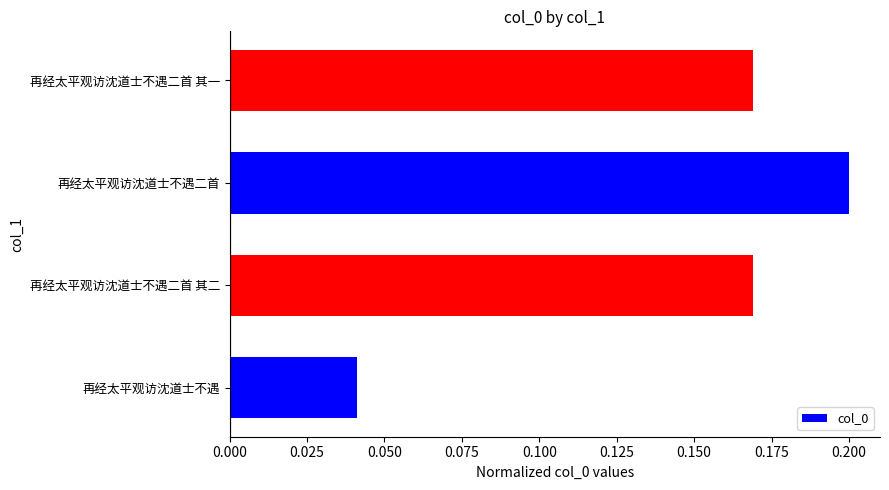

What is the sum of all values?

0.6